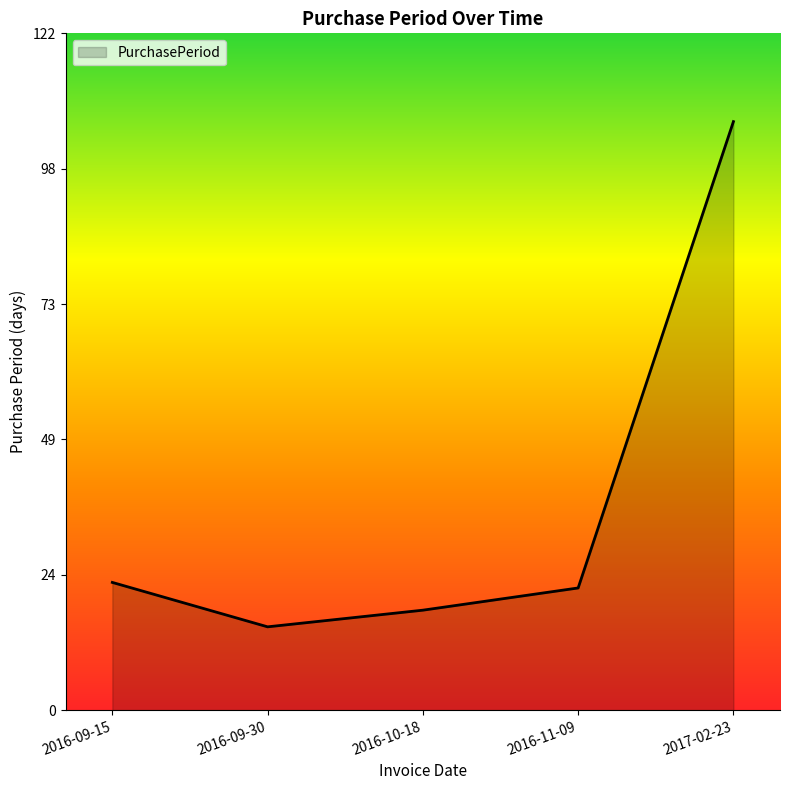

How many interior local valleys (lower than both neighbors) does the data have?

1